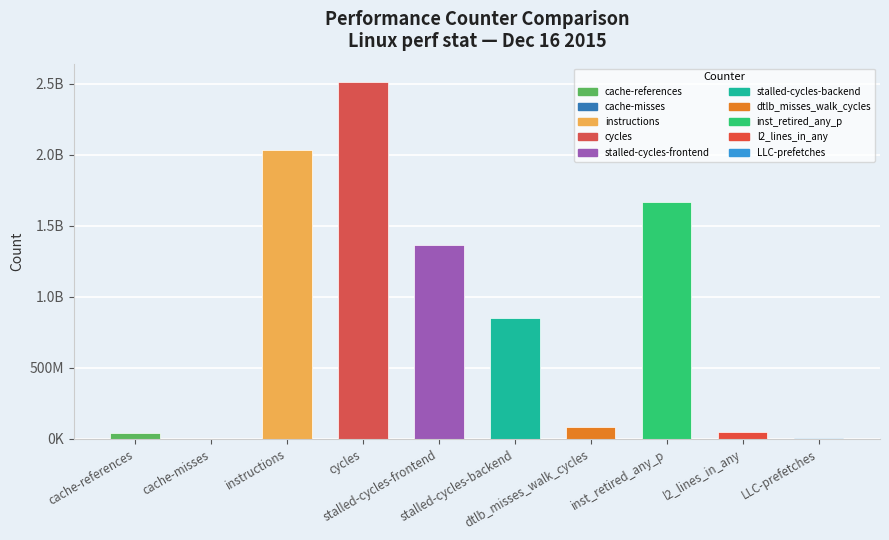

List the labels in order of value, smallest first.

cache-misses, LLC-prefetches, cache-references, l2_lines_in_any, dtlb_misses_walk_cycles, stalled-cycles-backend, stalled-cycles-frontend, inst_retired_any_p, instructions, cycles